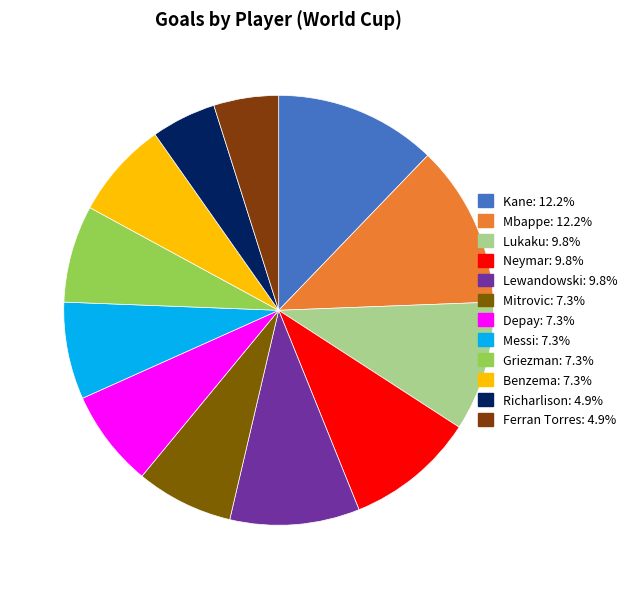

The Benzema slice represents 7% of the pie. True or false?

True